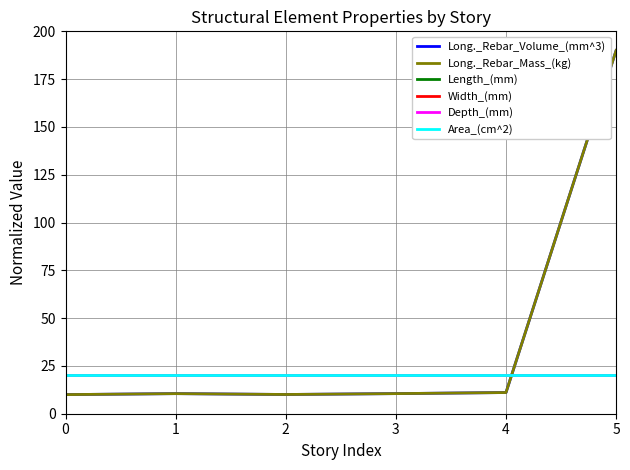

Does the chart have visible grid lines?

Yes